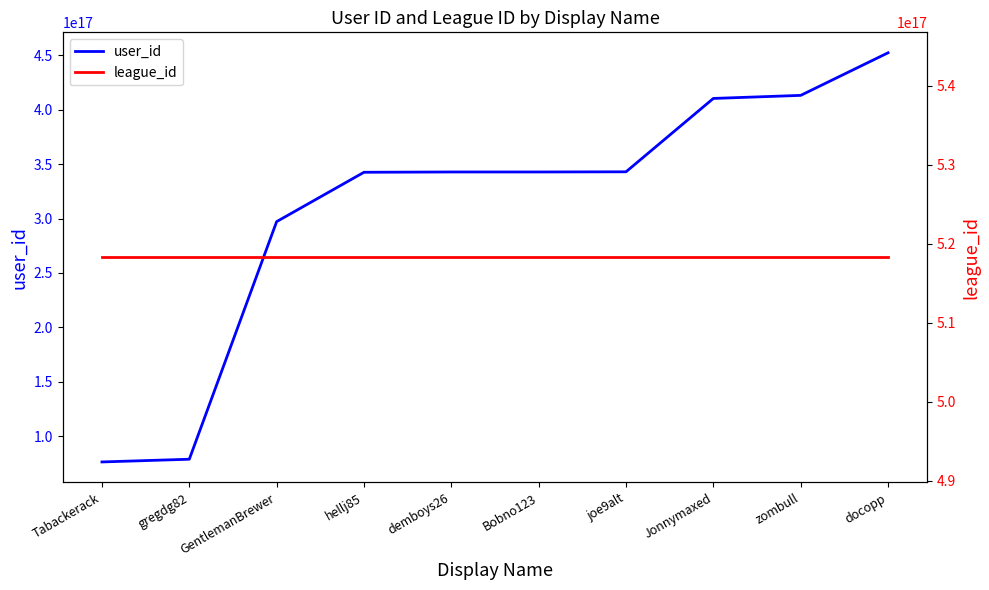

Reading left to right, transcribe all the data shown in this chart.

user_id: 76444282533593088	78938523440660480	297161941346963456	342475185162694656	342745172225974272	342747602523004928	342909084795711488	410283082055172096	413095484094160896	452206609343442944
league_id: 518286976965267456	518286976965267456	518286976965267456	518286976965267456	518286976965267456	518286976965267456	518286976965267456	518286976965267456	518286976965267456	518286976965267456